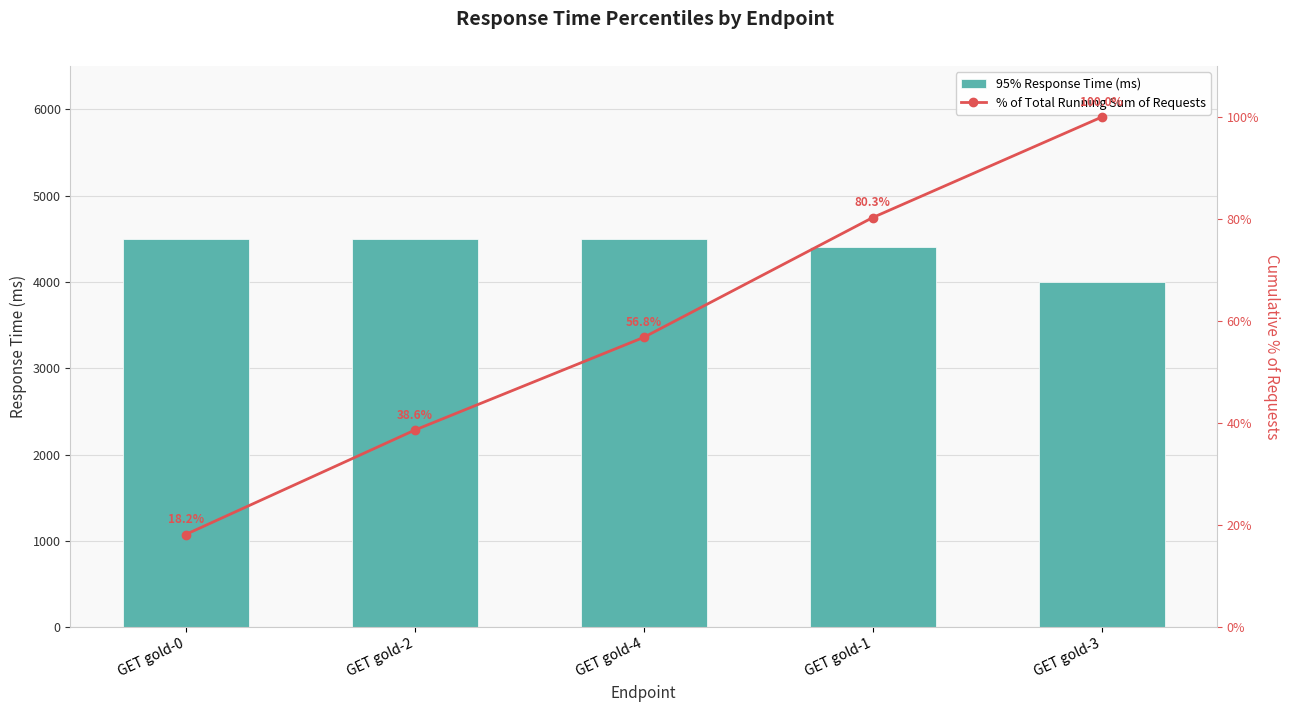

At which category is the sum across all series the highest?

GET gold-4